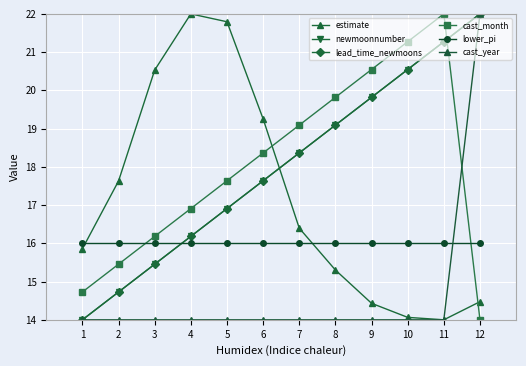

True or false: estimate has a value of 5.1 at 2.

False